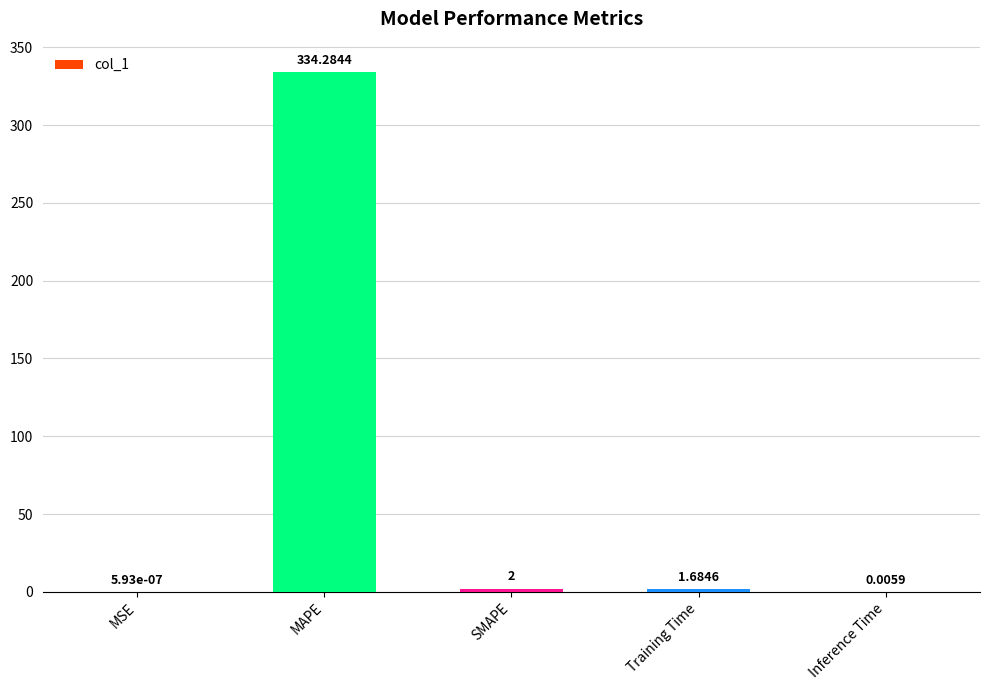

Between SMAPE and MAPE, which is larger?

MAPE